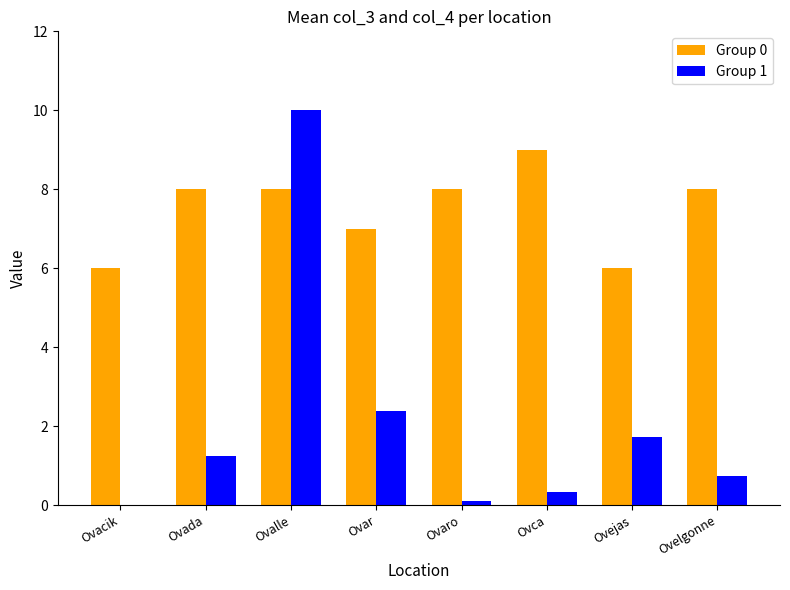

Which series changed the most between Ovalle and Ovelgonne?

Group 1